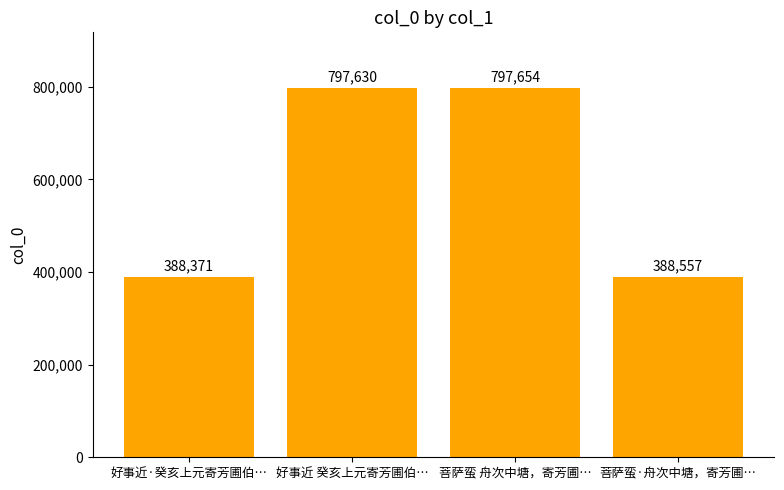

How many data points are less than 797630?

2